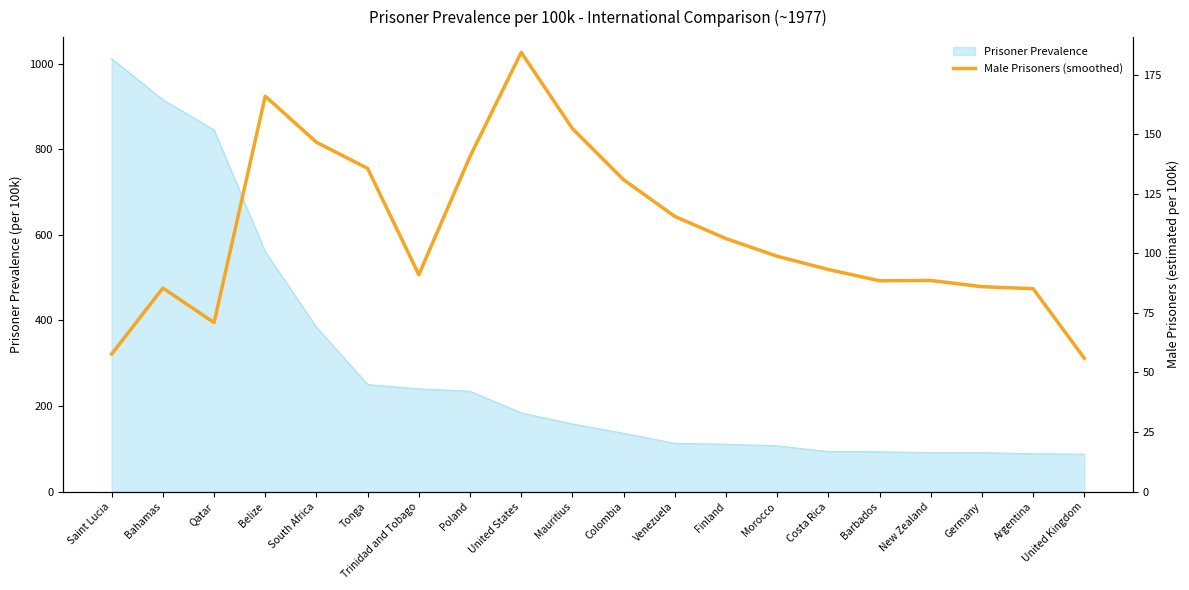

What is the label of the 18th point from the right?

Qatar